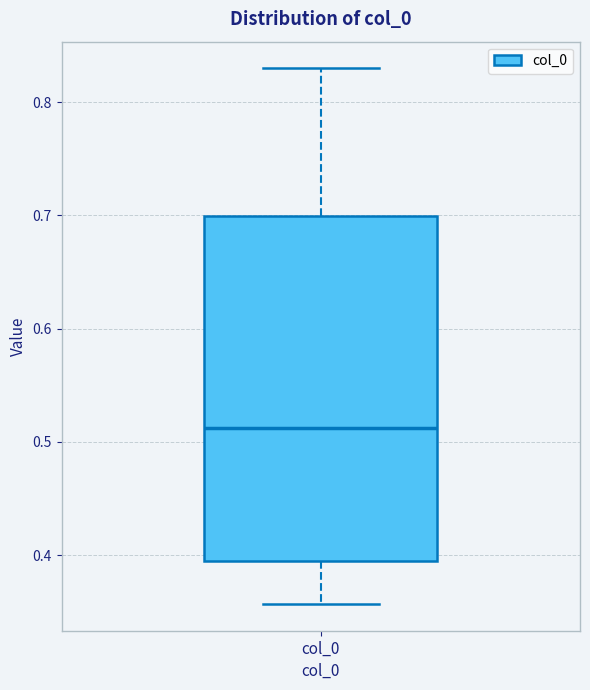

Where does the median line of the box for col_0 sit on the y-axis? The values are not printed on the chart, so give them approximately, as read against the axis.

0.51